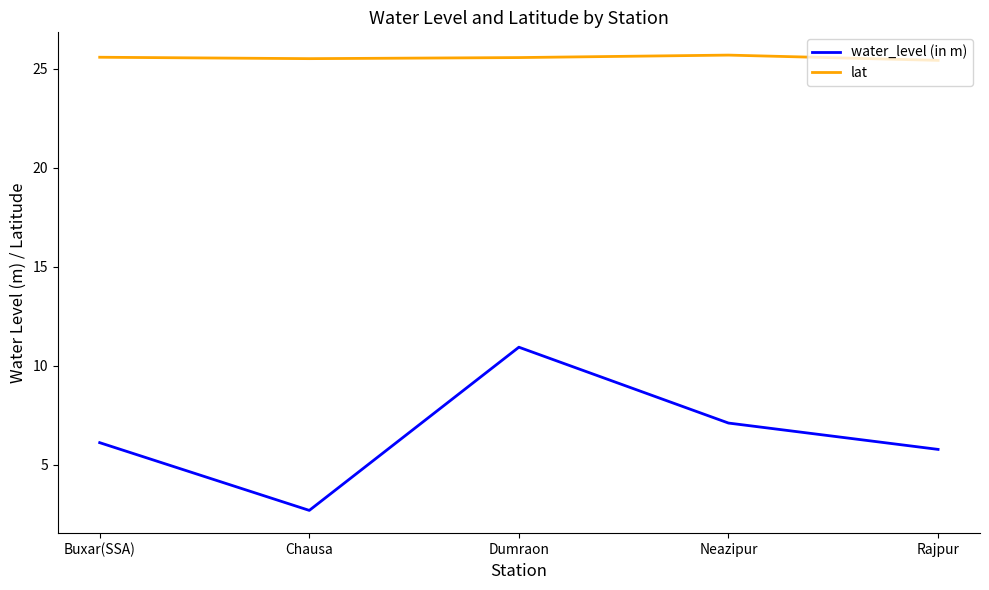

What position from the left is Chausa?

2